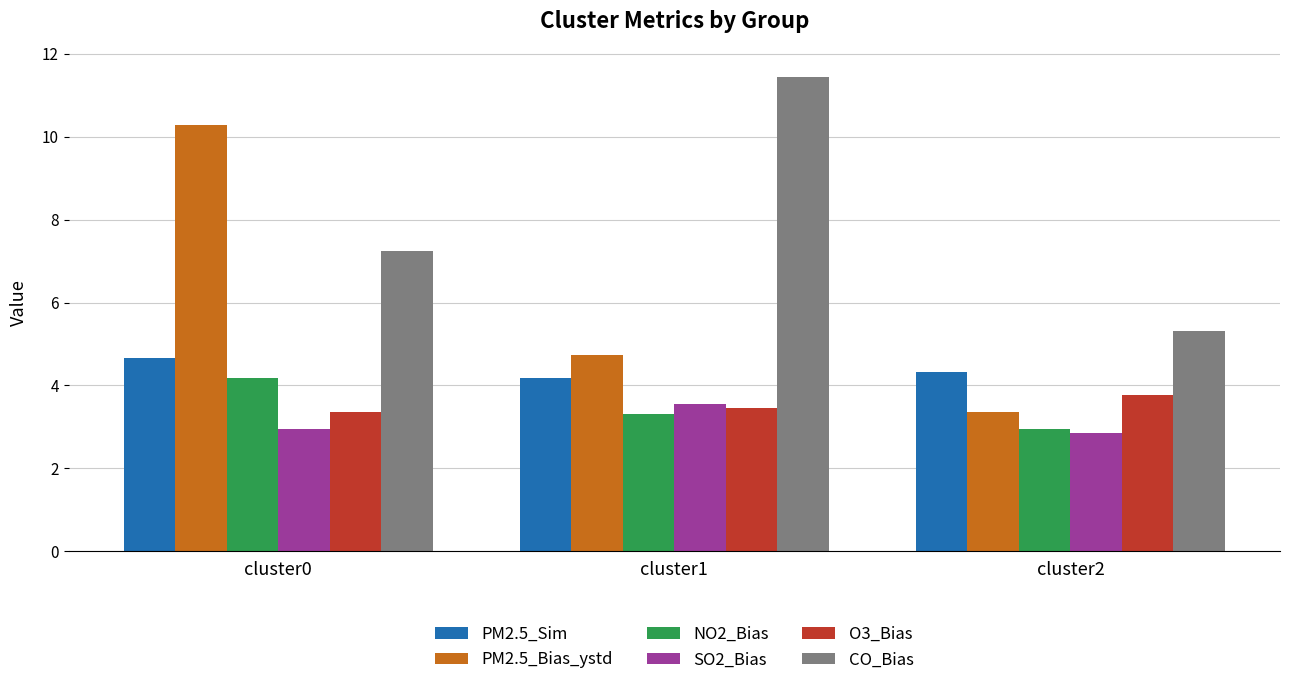

How many bars are there in total?

18